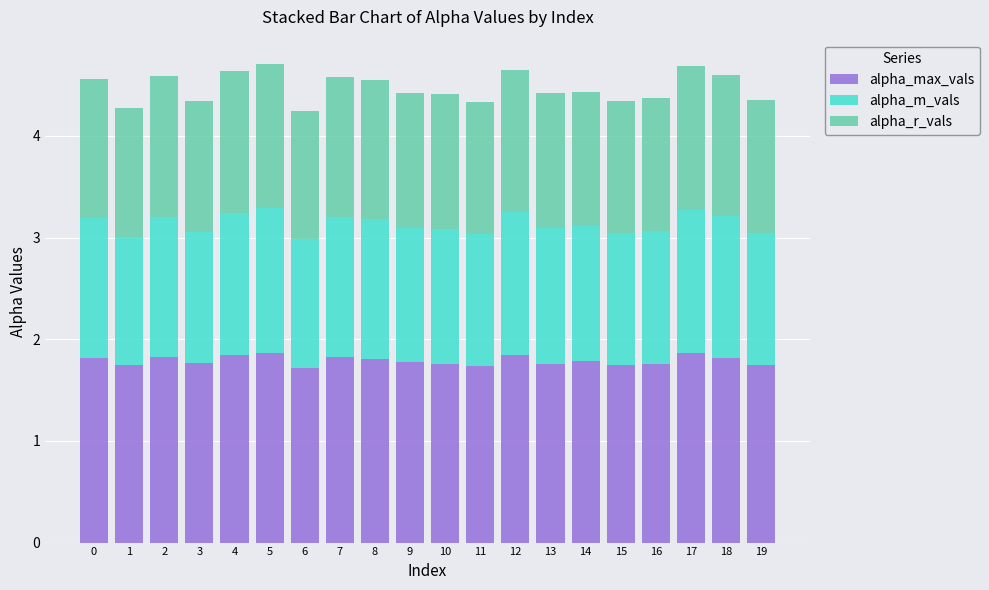

What is the sum of the alpha_max_vals values at 14 and 13?

3.5